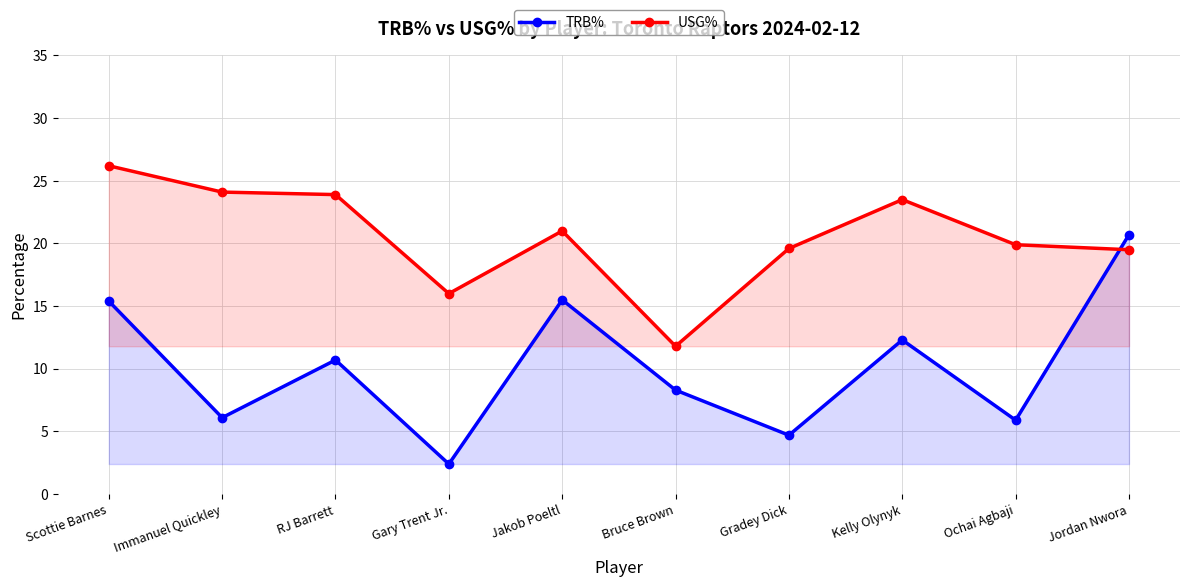

At which category does USG% reach its first local valley?

Gary Trent Jr.